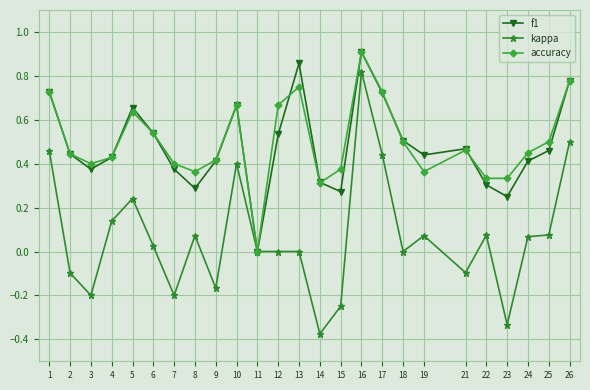

Which category has the highest value in the kappa series?

16